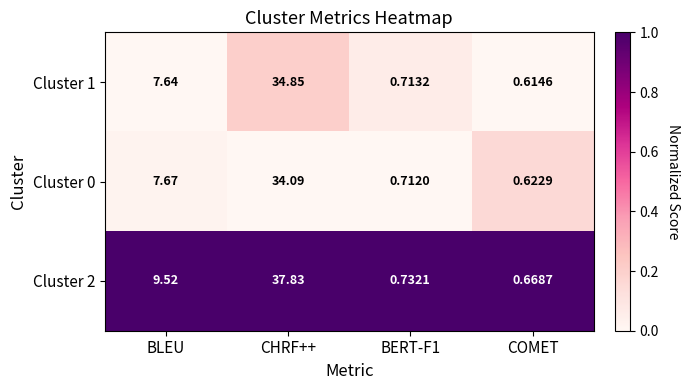

At which category is the sum across all series the highest?

CHRF++